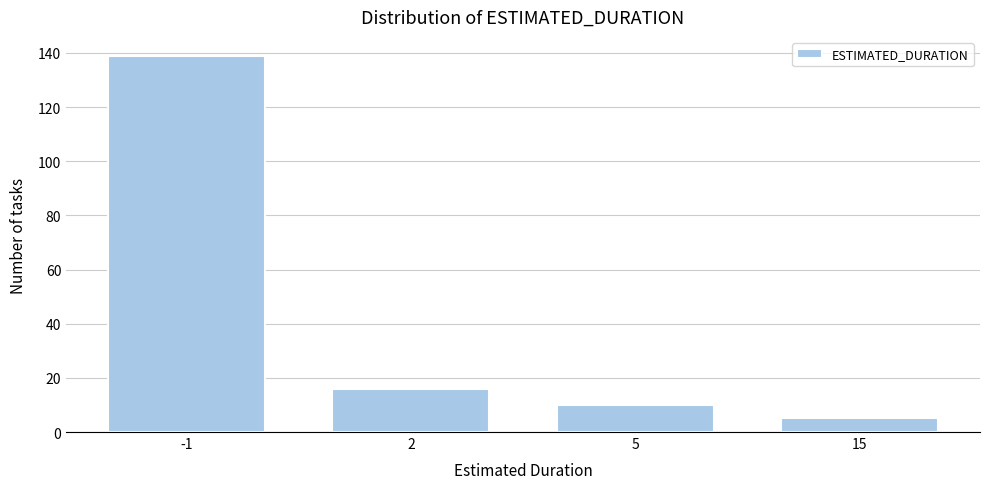

Reading right to left, what are all the values shown in this chart?

15=5	5=10	2=16	-1=139